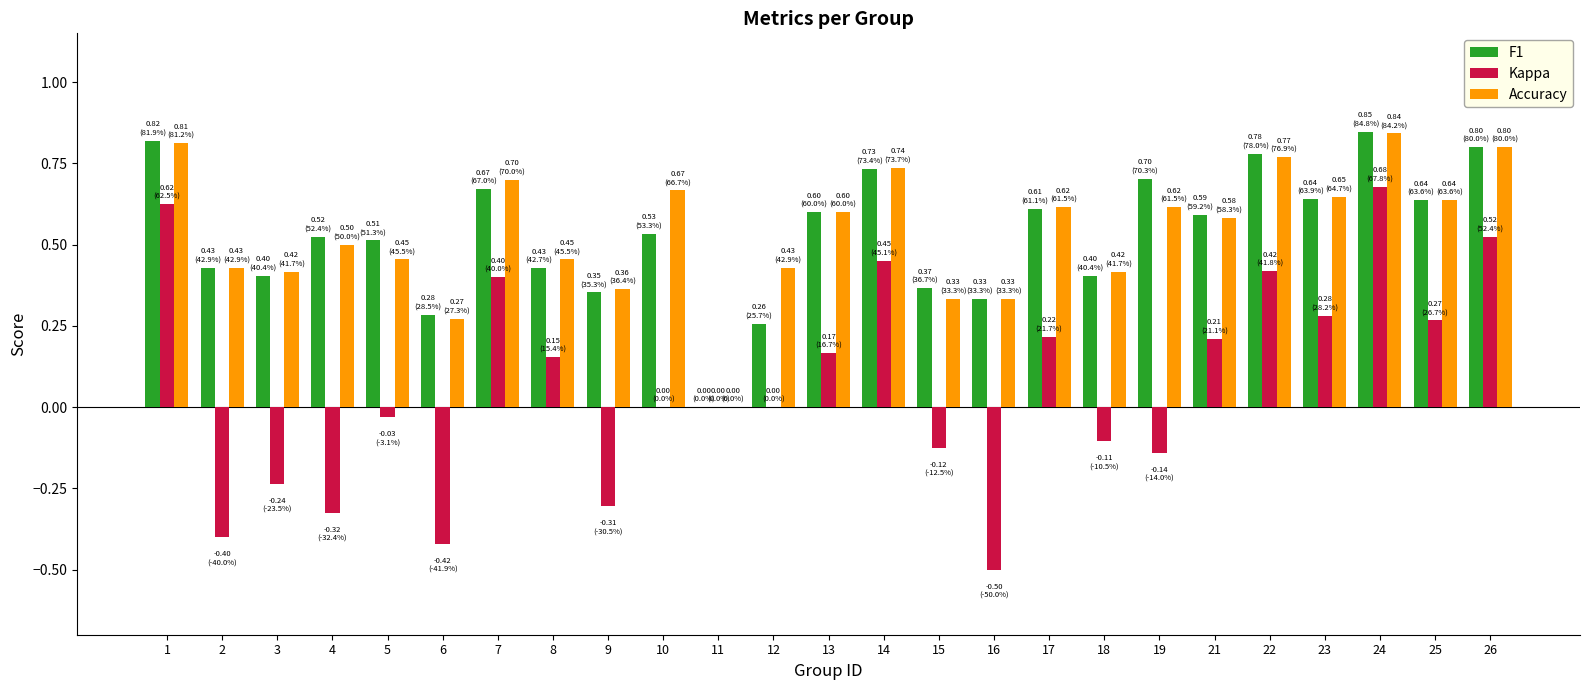

The Kappa series shows 0.5 at 12. True or false?

False